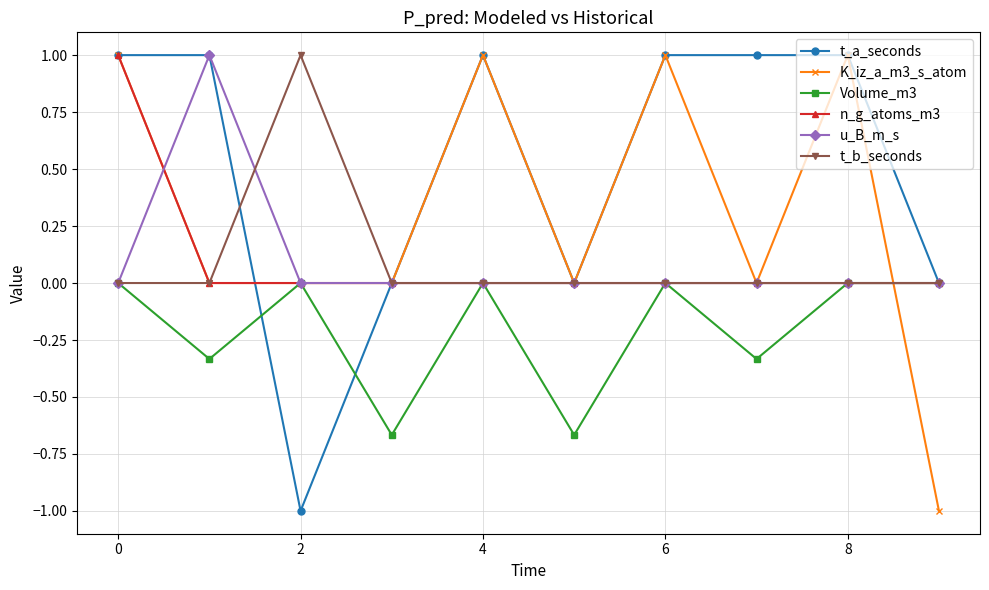

What is the value of the u_B_m_s point at the 2nd from the left?

1.0